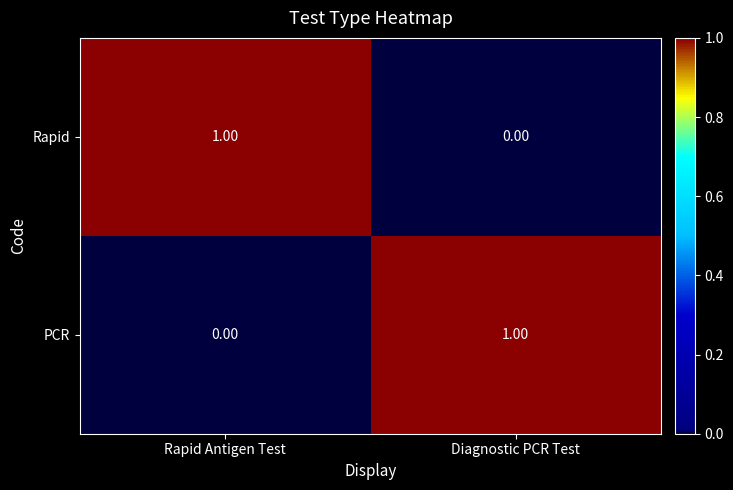

Where is Rapid nearest to the value 0?

Diagnostic PCR Test